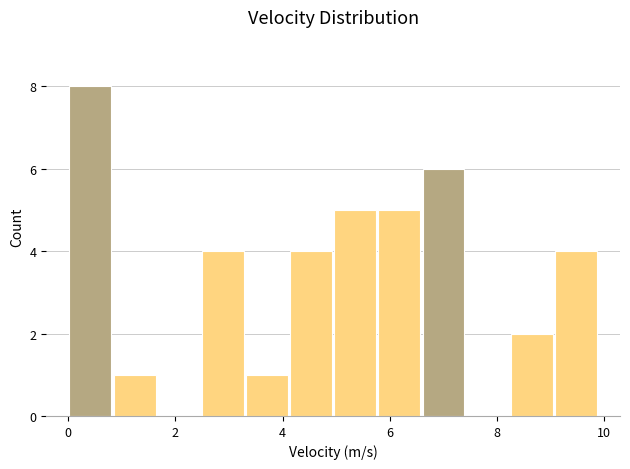

Reading left to right, list every bar in this chart as the range it spans on the x-axis followed by its height. Neither the bar edges nor the heights are printed on the chart, so give them approximately, as read against the axes.

0.0 to 0.8: 8
0.8 to 1.6: 1
1.6 to 2.4: 0
2.4 to 3.2: 4
3.2 to 4.2: 1
4.2 to 5.0: 4
5.0 to 5.8: 5
5.8 to 6.6: 5
6.6 to 7.4: 6
7.4 to 8.2: 0
8.2 to 9.0: 2
9.0 to 9.8: 4